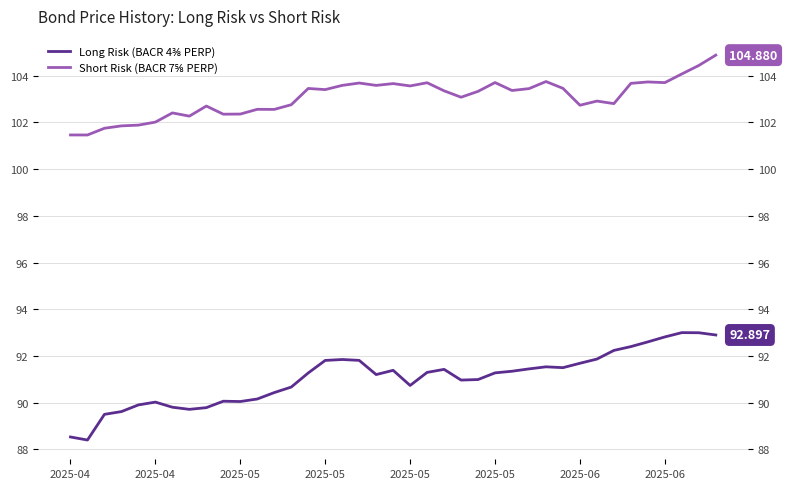

What is the value of the Long Risk (BACR 4⅜ PERP) point at the 9th from the left?

89.8